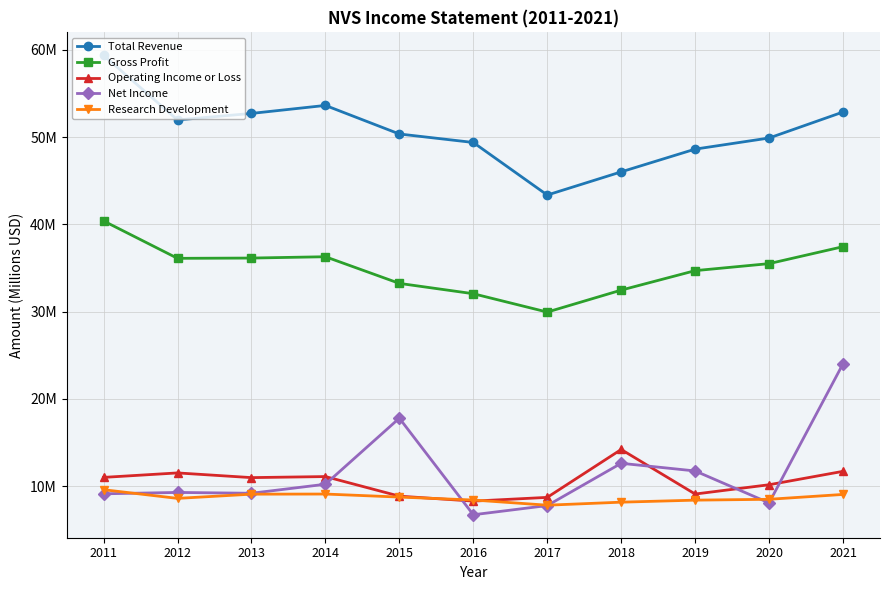

What are all the series names shown in the legend?

Total Revenue, Gross Profit, Operating Income or Loss, Net Income, Research Development